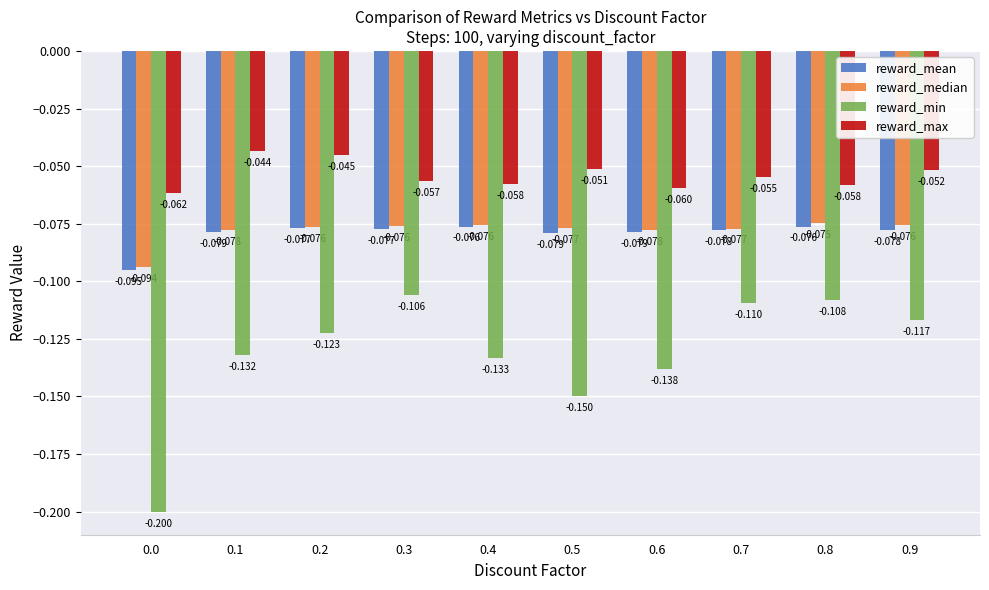

Is the value of reward_median at 0.0 greater than the value of reward_min at 0.7?

Yes